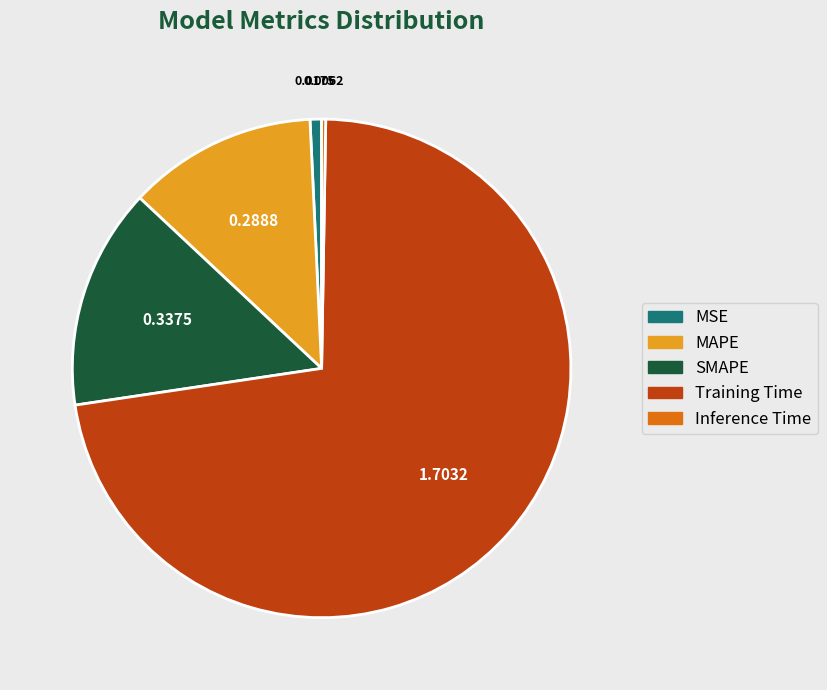

Do SMAPE and Training Time together represent more than half of the pie?

Yes